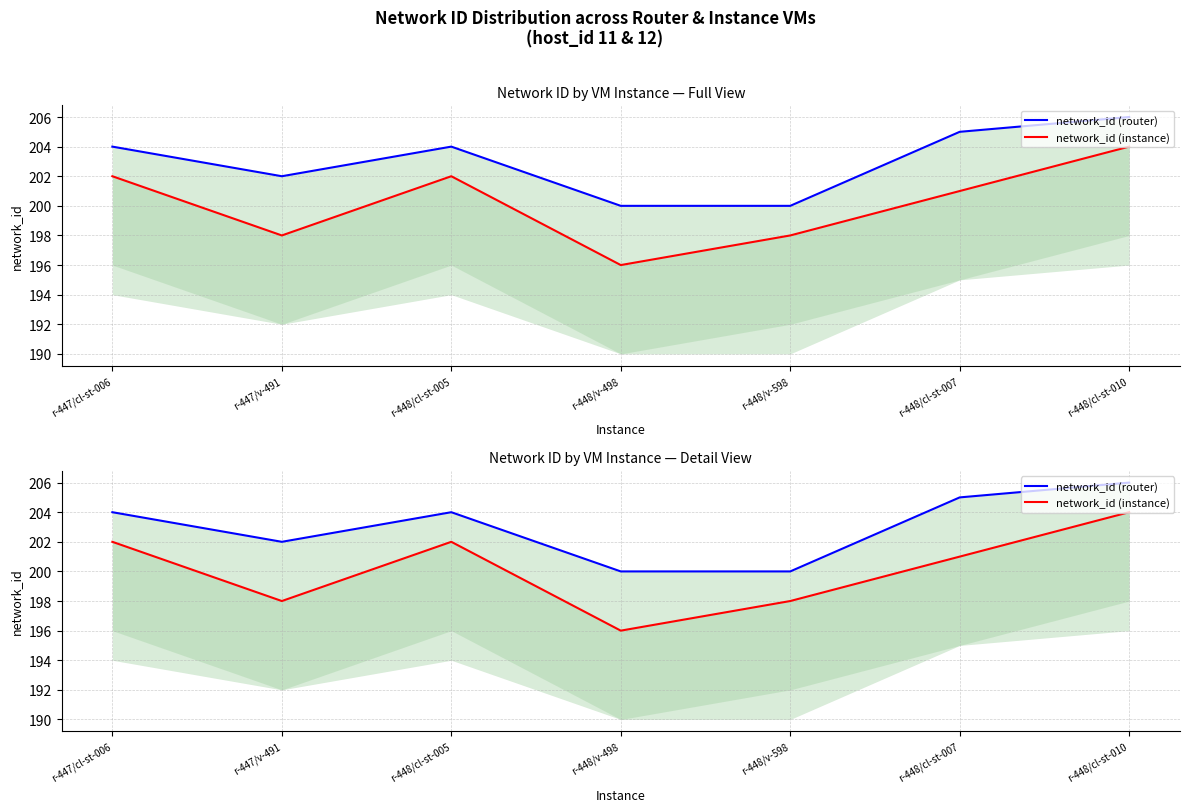

Reading right to left, list all the values displayed in this chart.

network_id (router): 206	205	200	200	204	202	204
network_id (instance): 204	201	198	196	202	198	202